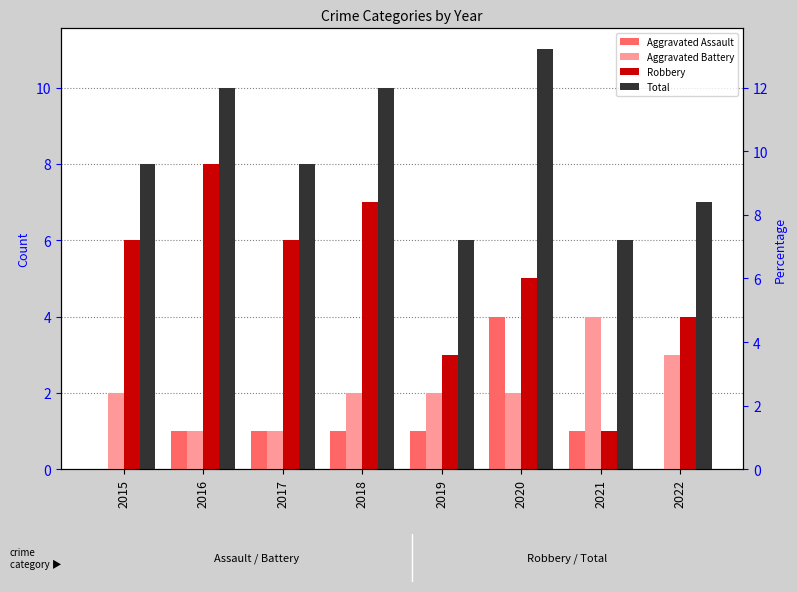

What is the total value across all series at 2015?

16